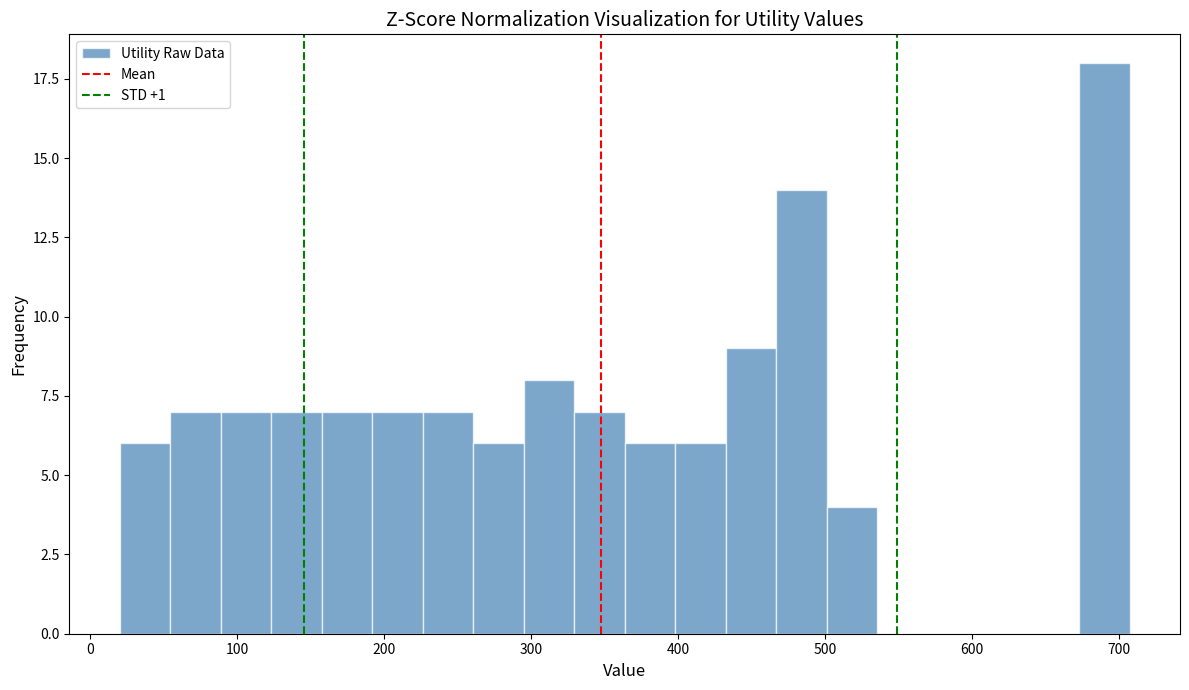

Read against the x-axis, roughly where is the centre of the tallest bar?

690